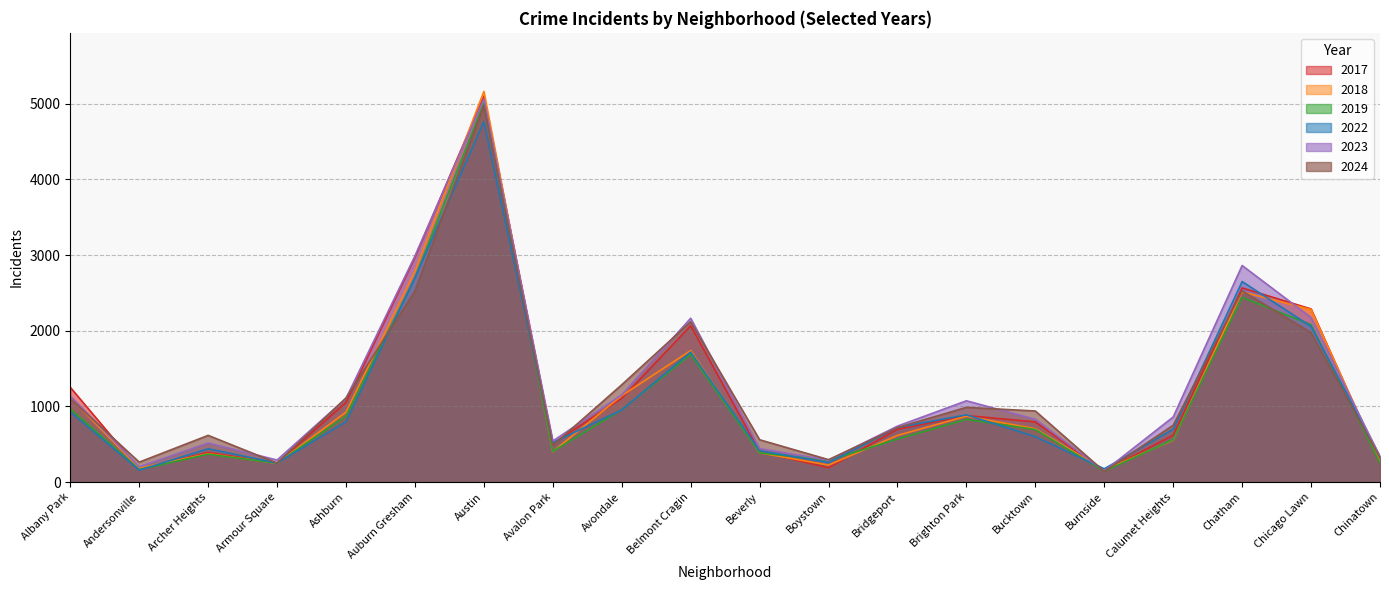

Which series has the largest range (max minus min)?

2018